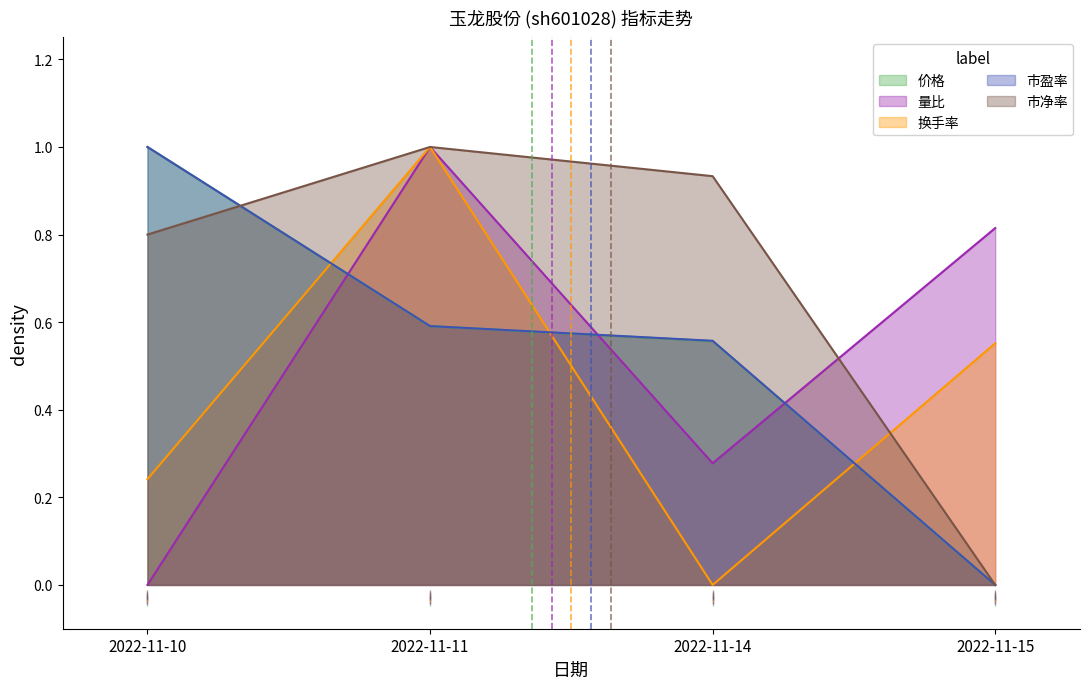

How many intersections are there between 市净率 and 量比?

1